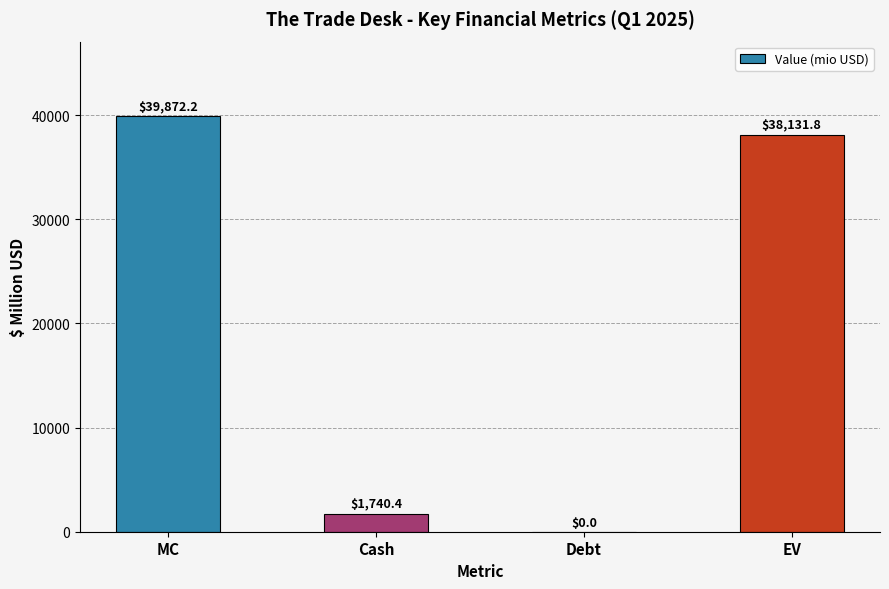

Reading left to right, transcribe all the data shown in this chart.

39872.2	1740.4	0.0	38131.8